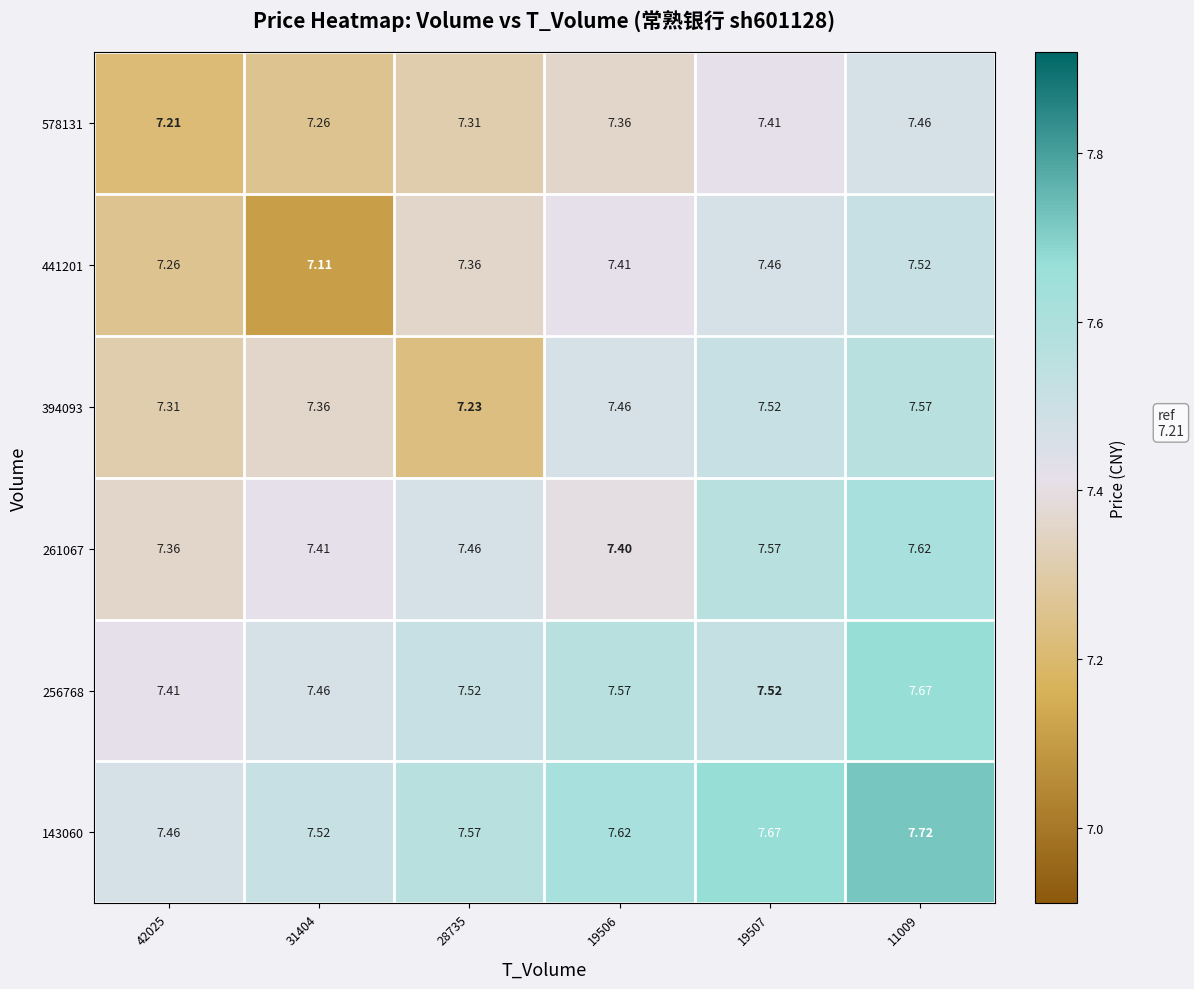

Is the value of 256768 at 19506 greater than the value of 441201 at 31404?

Yes